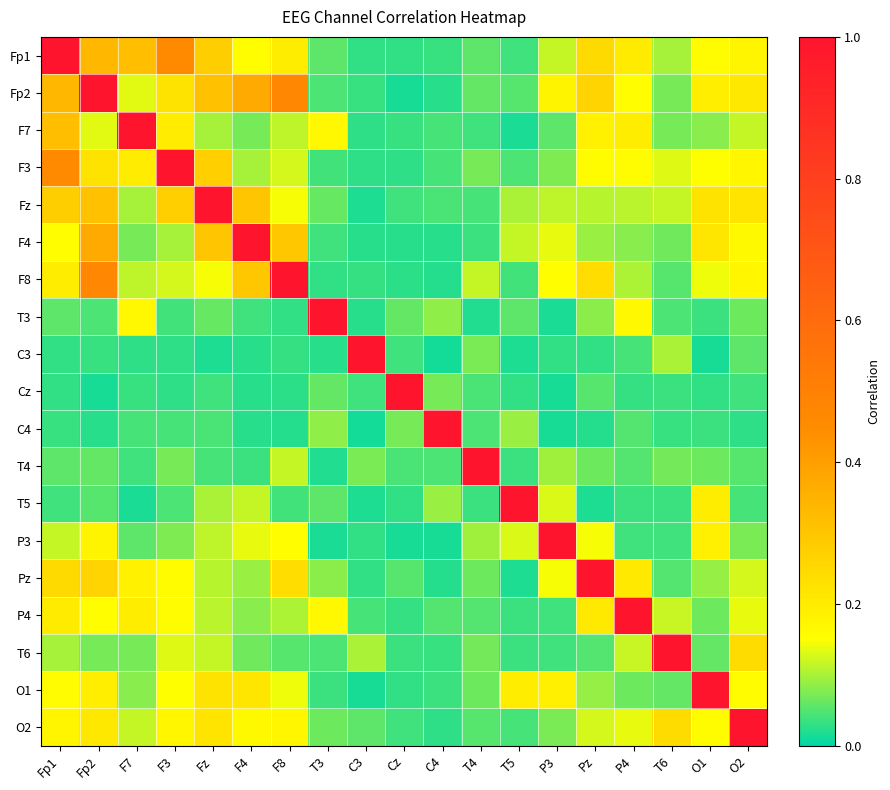

At T3, list the series in order from largest to smallest.

T3, P4, F7, C4, Pz, O2, Fz, Cz, Fp1, T5, Fp2, T6, F3, F4, O1, F8, C3, T4, P3